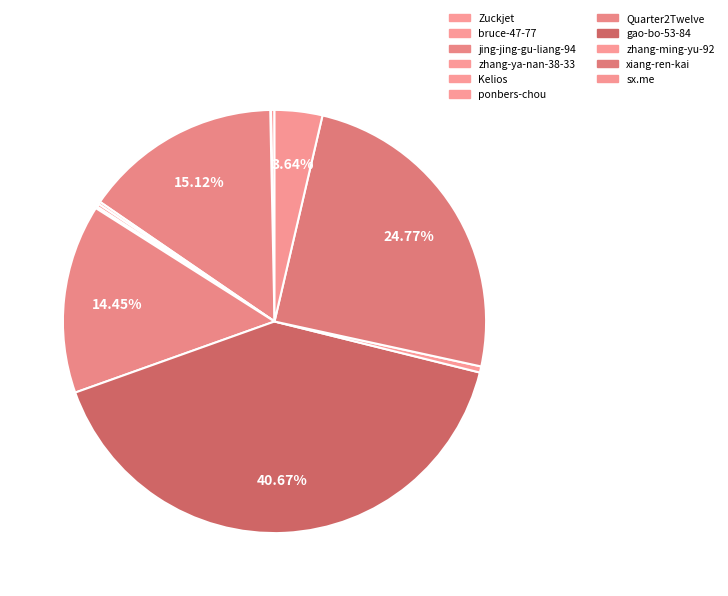

How many slices are in this pie chart?

11